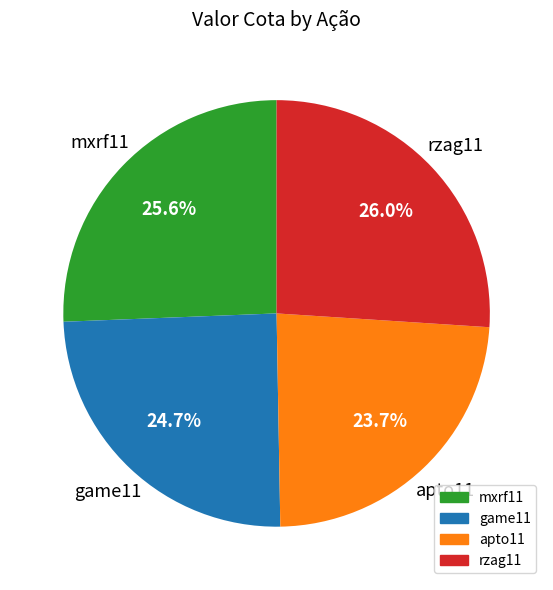

Which category has the smallest portion of the pie?

apto11